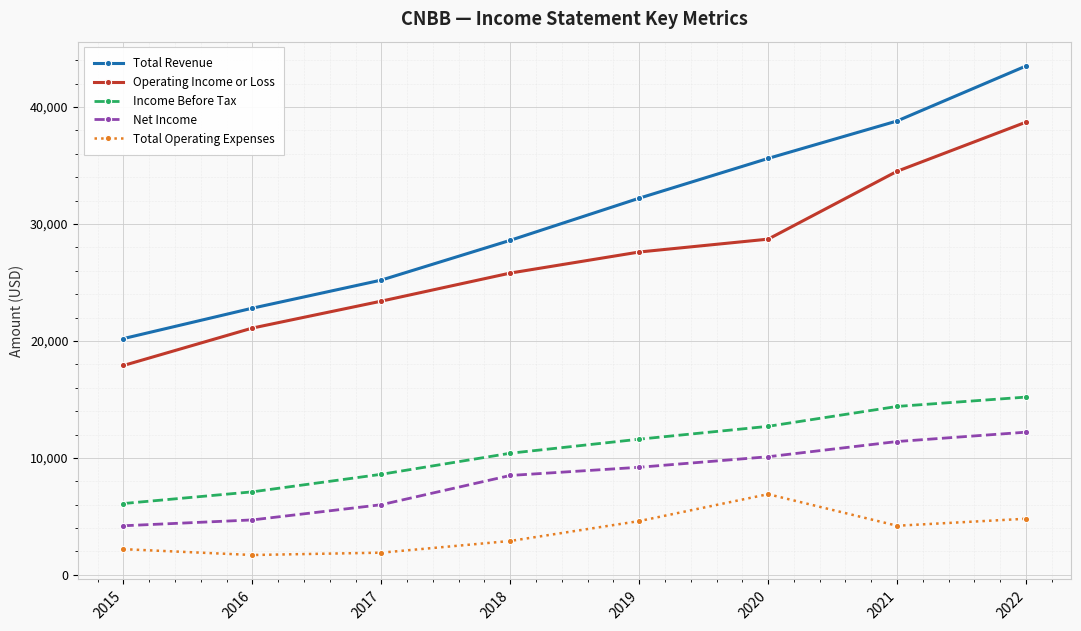

The Total Operating Expenses series shows 1715 at 2022. True or false?

False